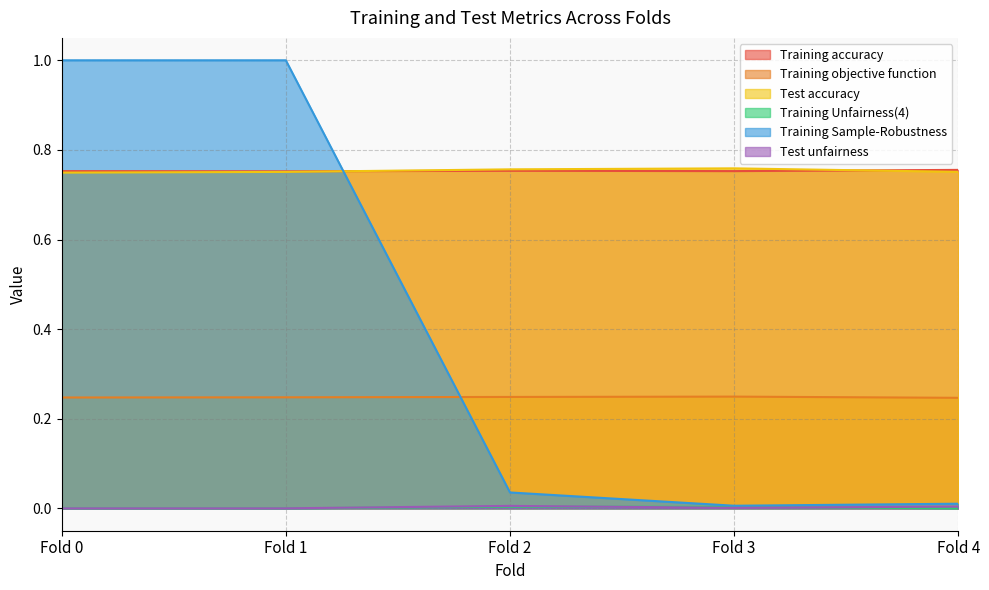

True or false: Test accuracy and Training Unfairness(4) cross at least once.

False